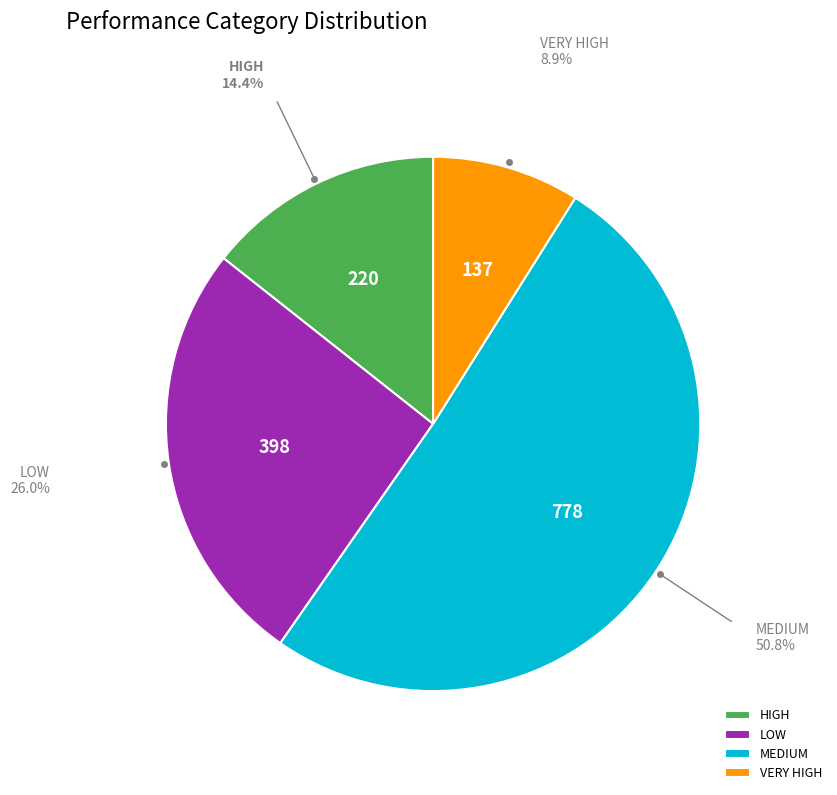

Which category has the biggest portion of the pie?

MEDIUM